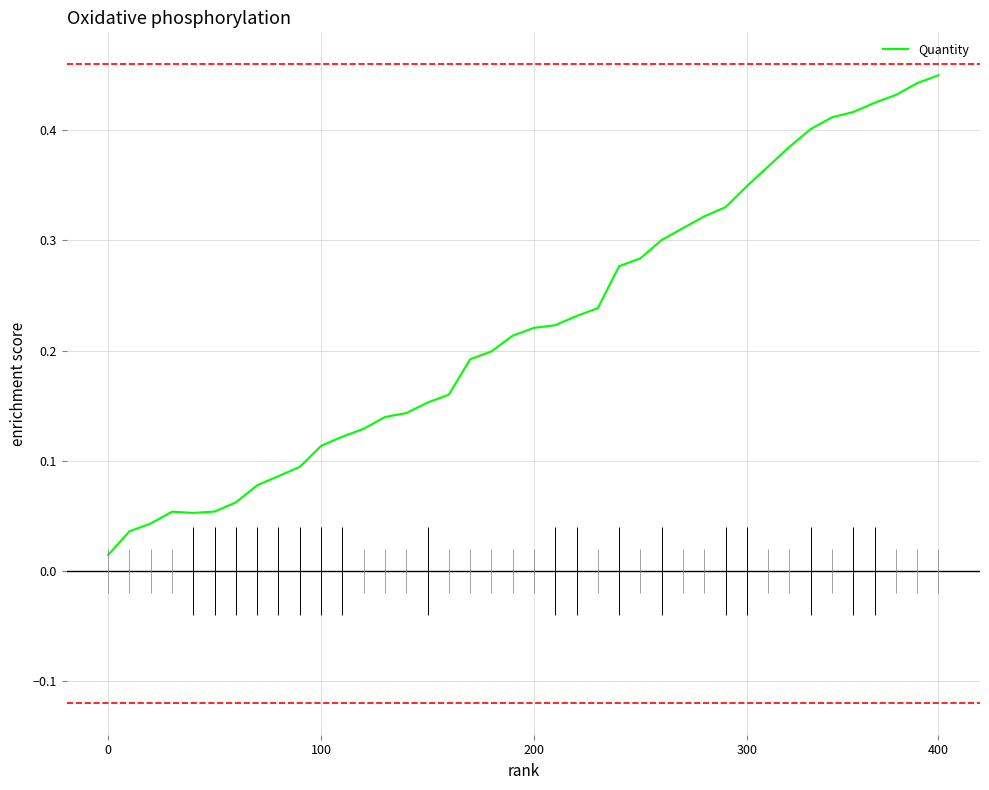

Between 30 and 9, which is larger?

30